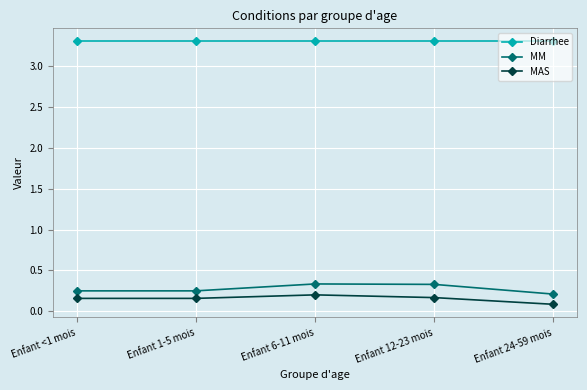

True or false: MM and MAS cross at least once.

False